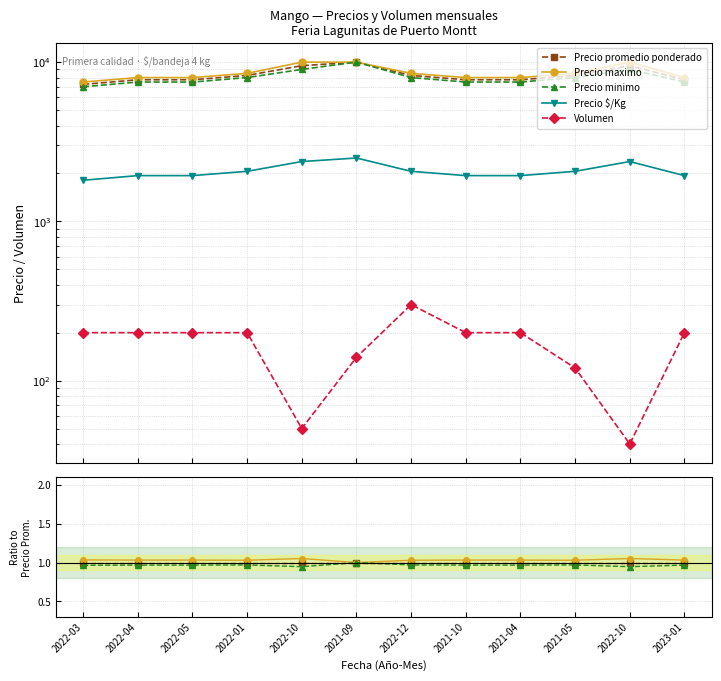

True or false: Precio maximo and Precio promedio ponderado cross at least once.

False